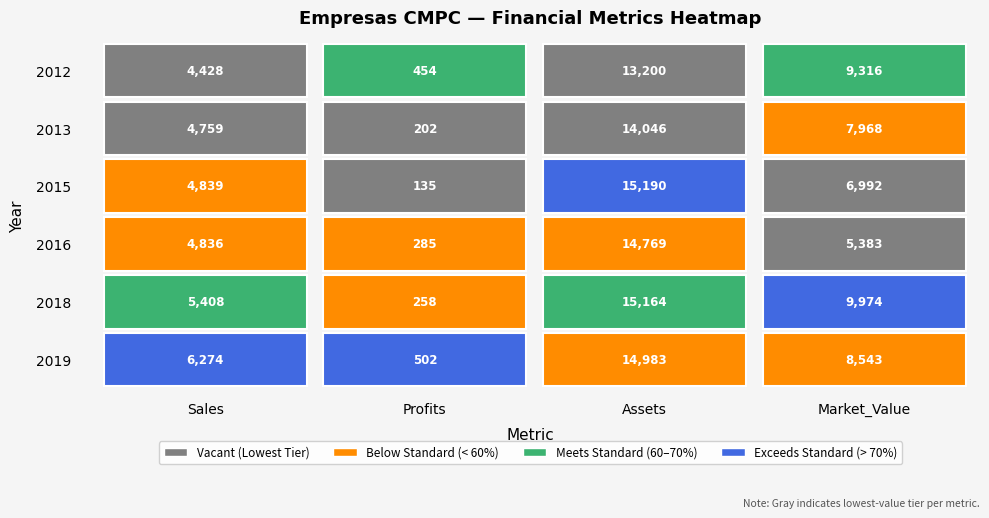

How many values in the Sales series exceed 4839?

2